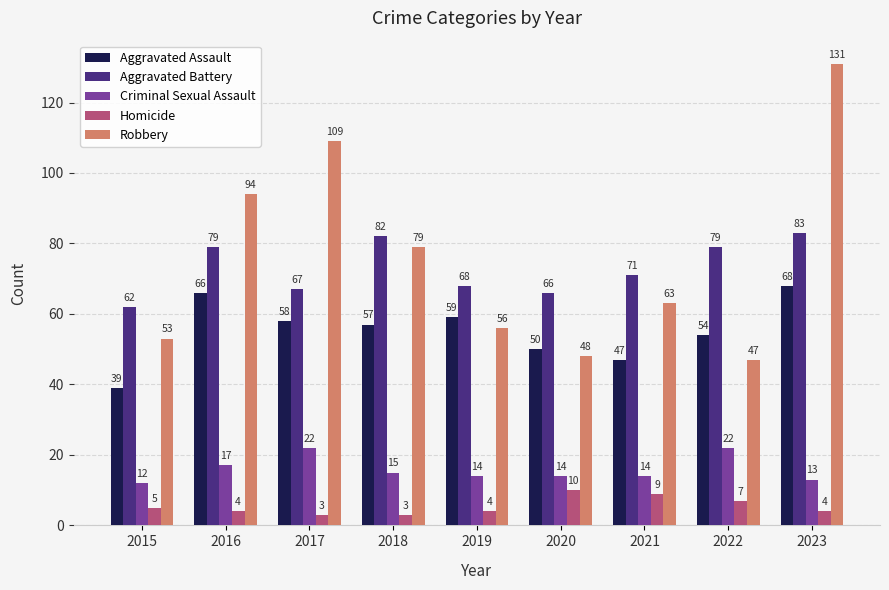

What is the greatest value displayed?

131